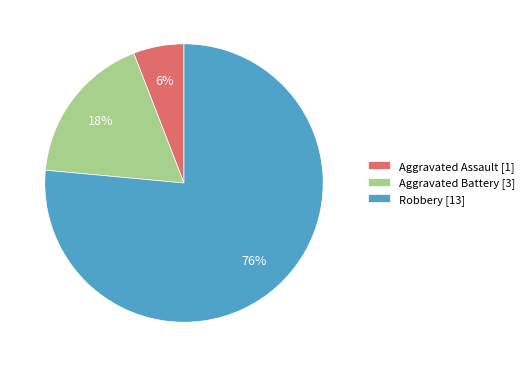

Which slice is the largest?

Robbery